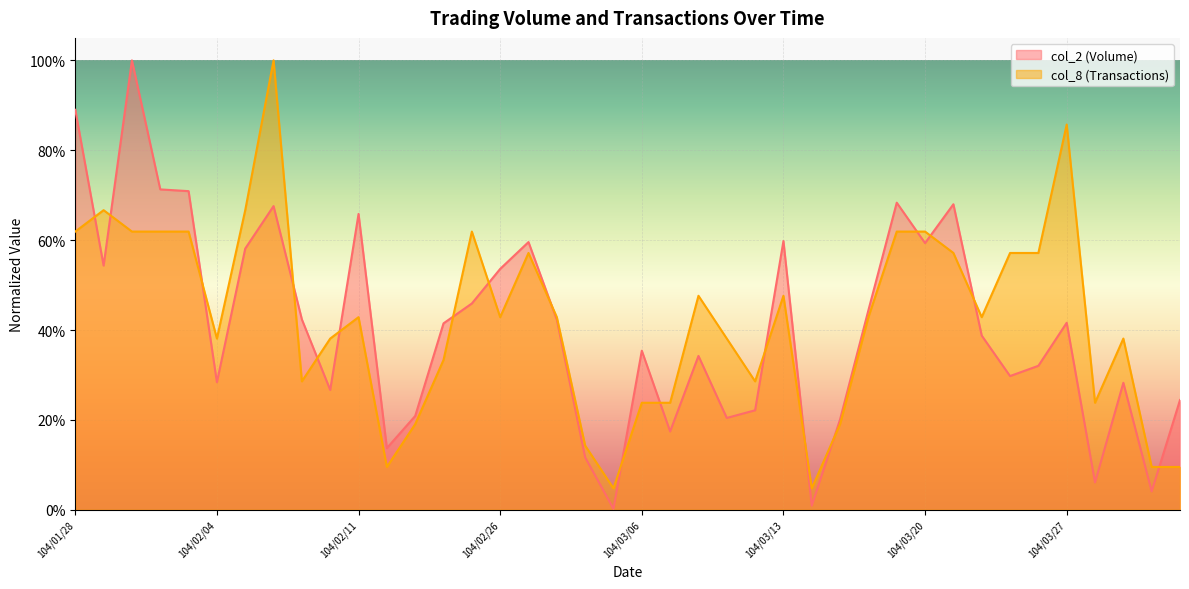

At which category is the sum across all series the highest?

104/02/06